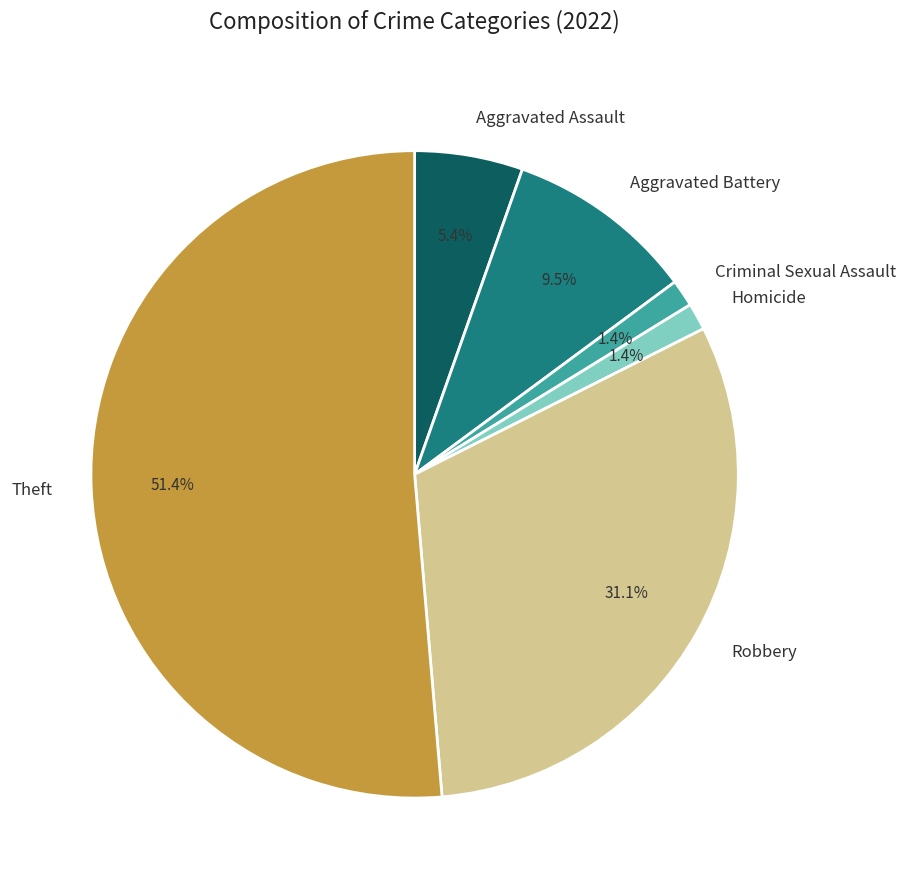

Is there a majority slice in this chart?

Yes